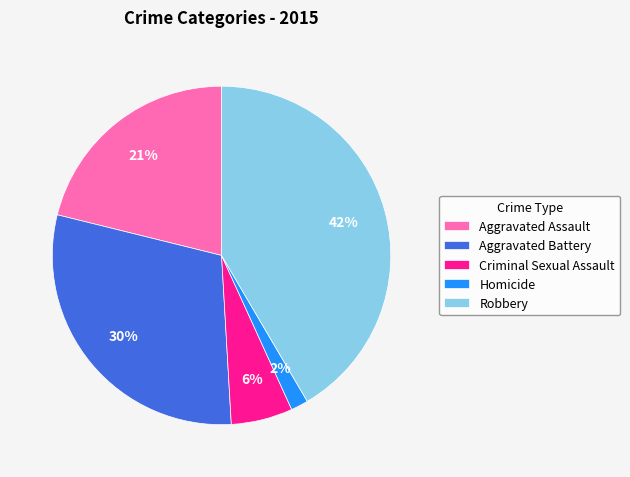

Does any single category account for the majority?

No